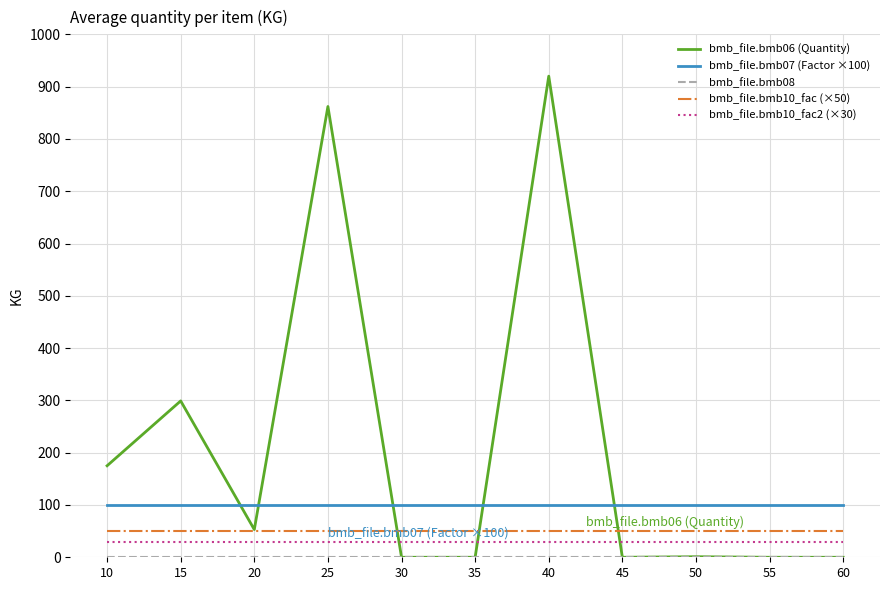

What is the difference between the highest and lowest values at 35?

100.0